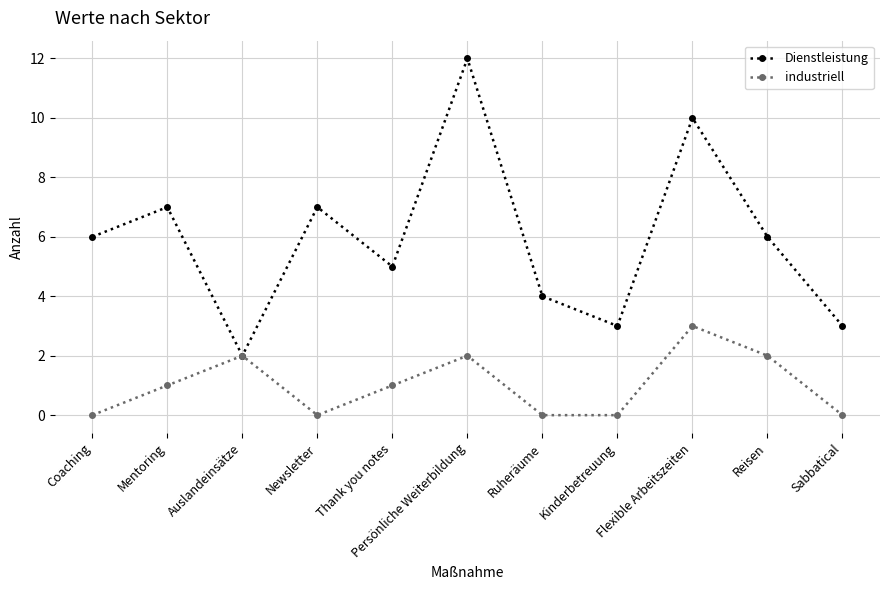

What is the difference between the highest and lowest values at Persönliche Weiterbildung?

10